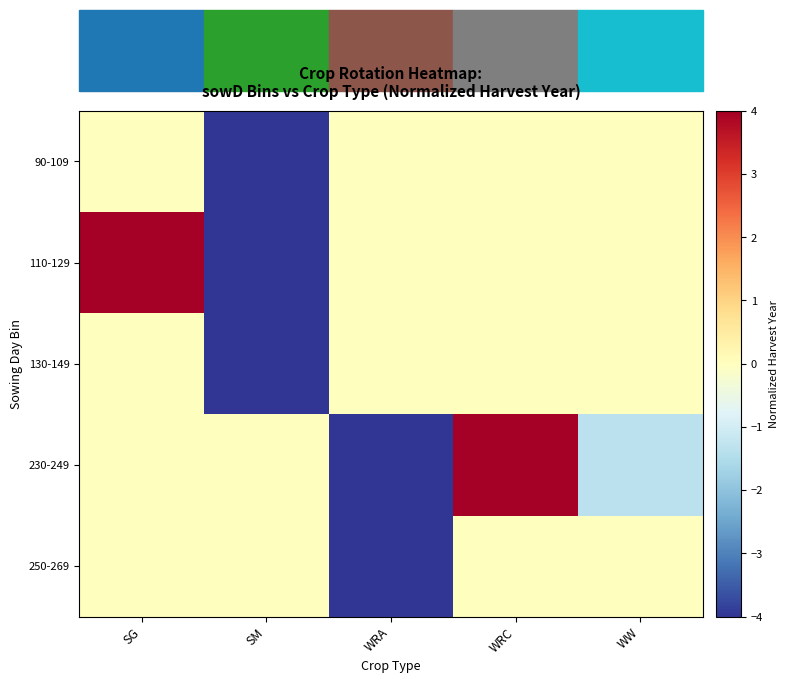

Which series has the largest range (max minus min)?

110-129